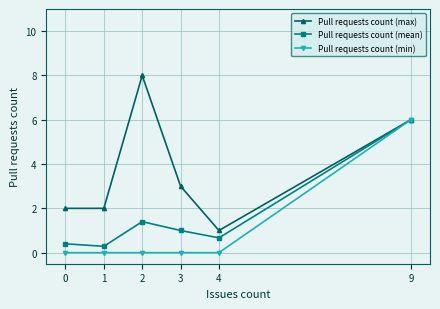

List the series in order of their overall mean, highest first.

Pull requests count (max), Pull requests count (mean), Pull requests count (min)